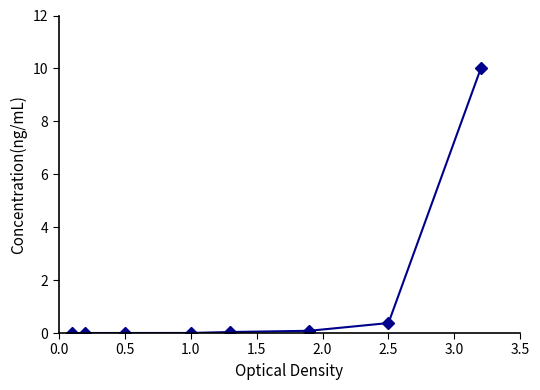

Does the chart have visible grid lines?

No